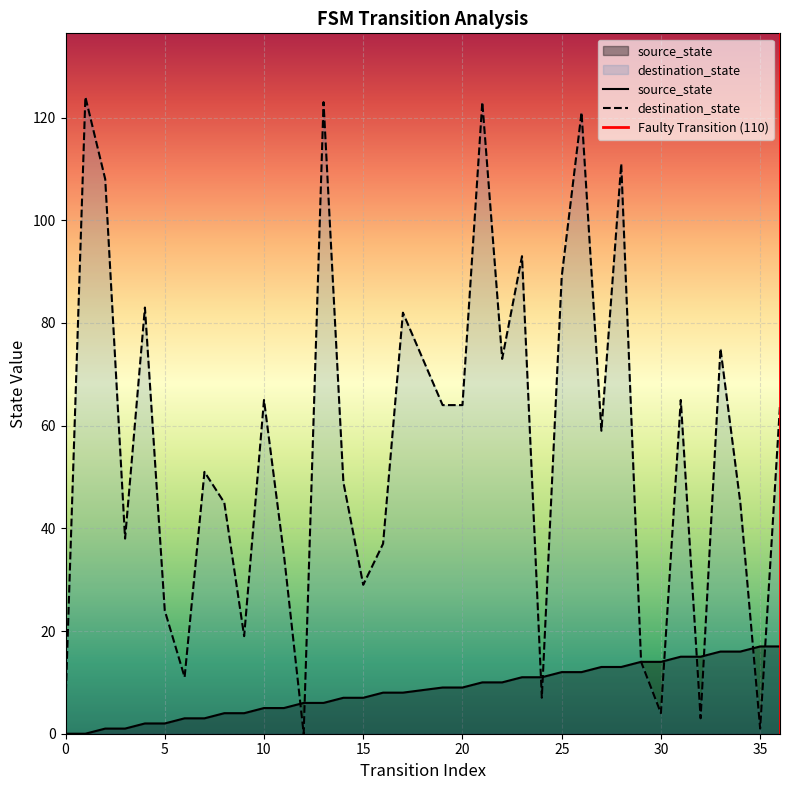

Read the source_state value at 19, to the nearest 5.

10